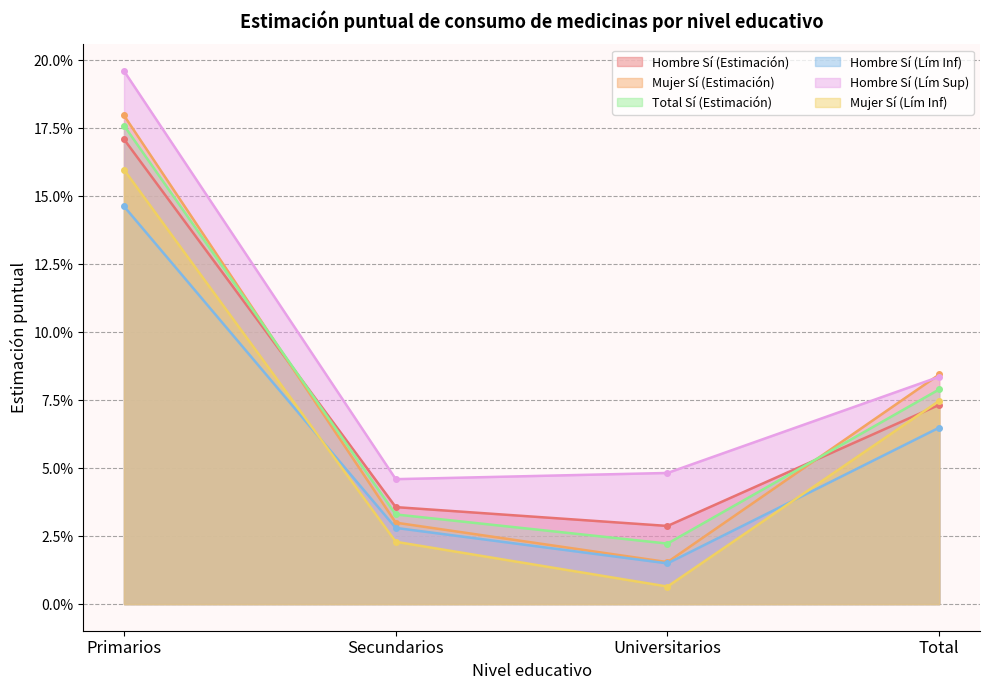

Between which two adjacent categories do Hombre Sí (Lím Sup) and Mujer Sí (Estimación) first intersect?

Universitarios and Total